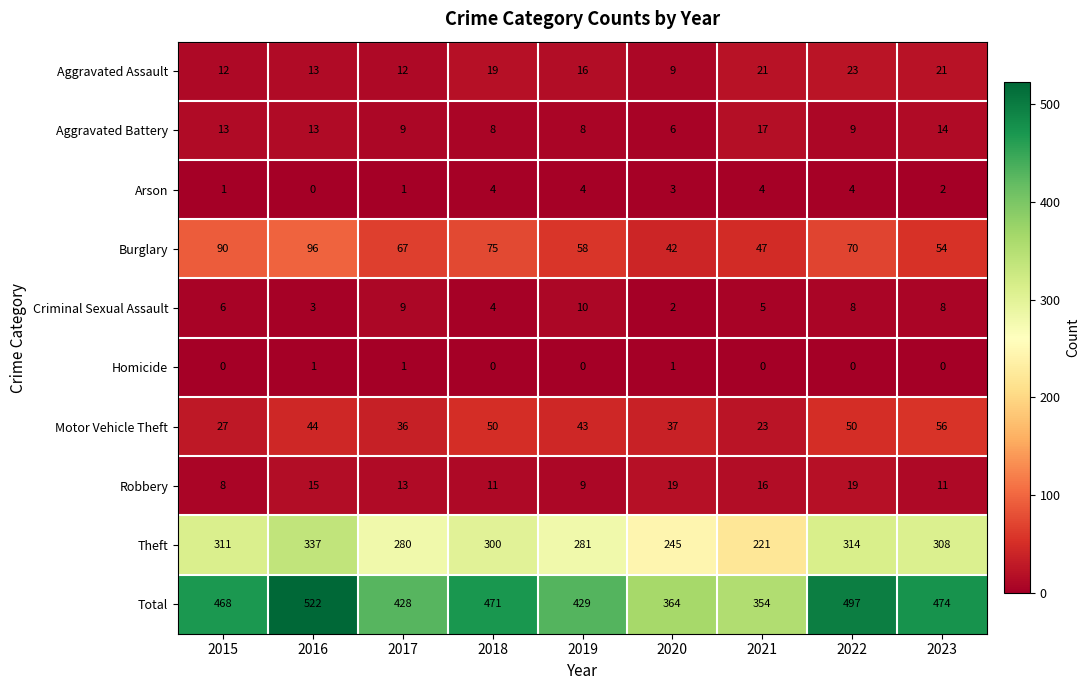

True or false: Aggravated Assault has a value of 6 at 2021.

False